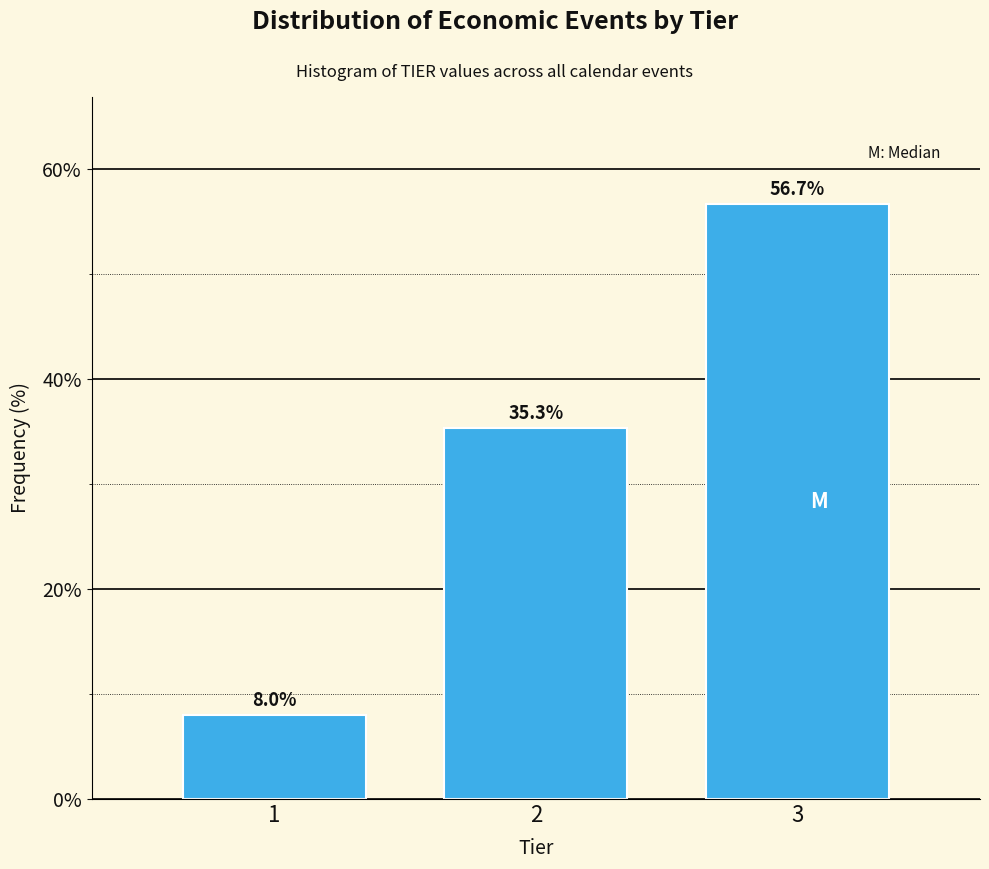

Reading right to left, transcribe all the data shown in this chart.

3=56.7	2=35.3	1=8.0